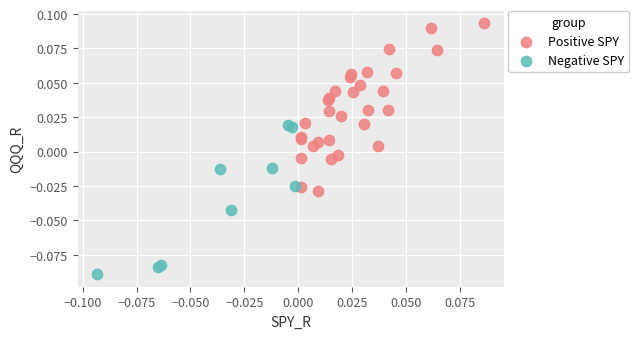

Which series contains the lowest Y value?

Negative SPY